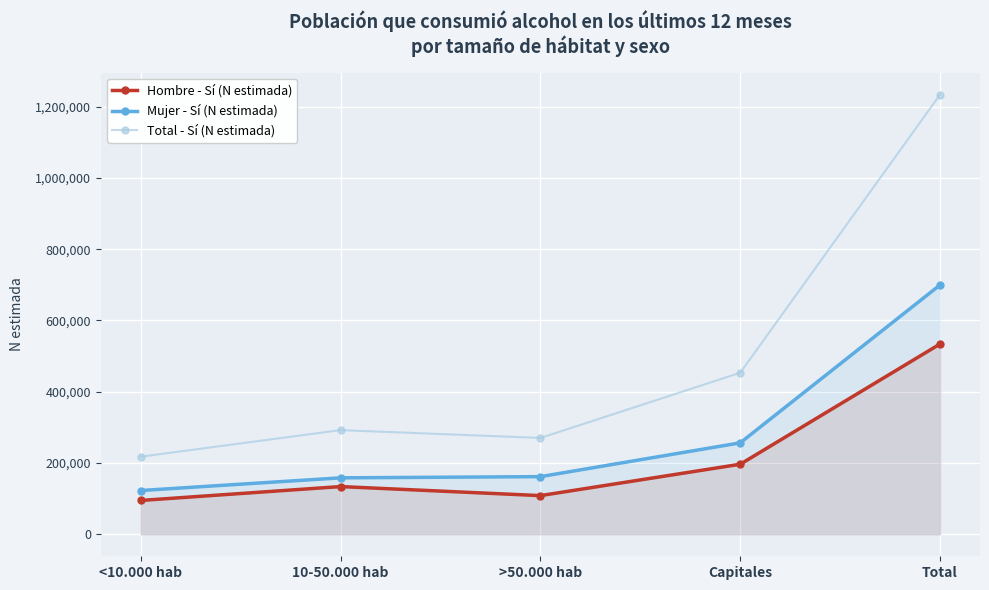

Rank the series at Total from highest to lowest value.

Total - Sí (N estimada), Mujer - Sí (N estimada), Hombre - Sí (N estimada)